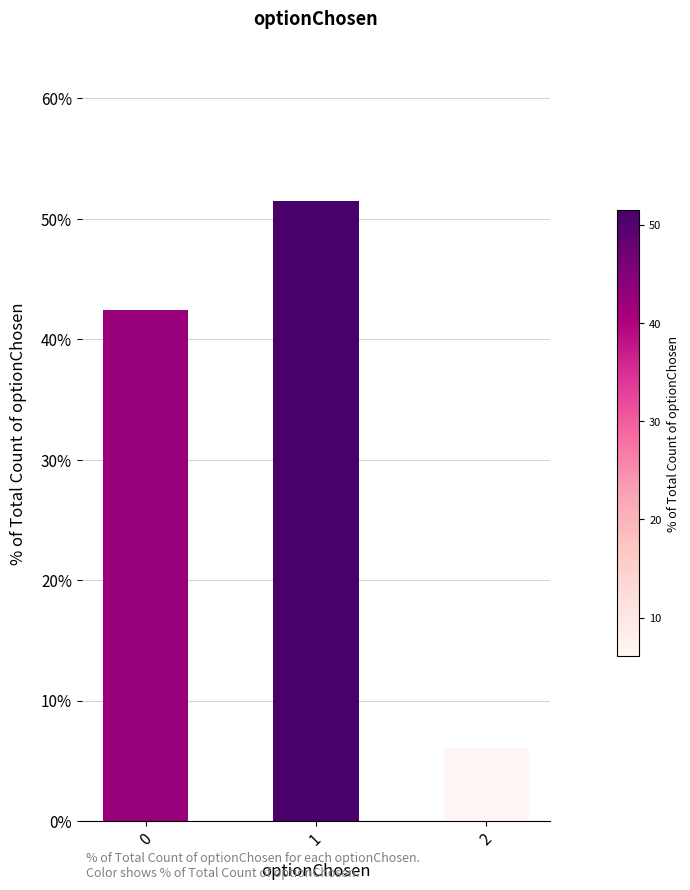

What is the difference between the maximum and minimum values?

45.5